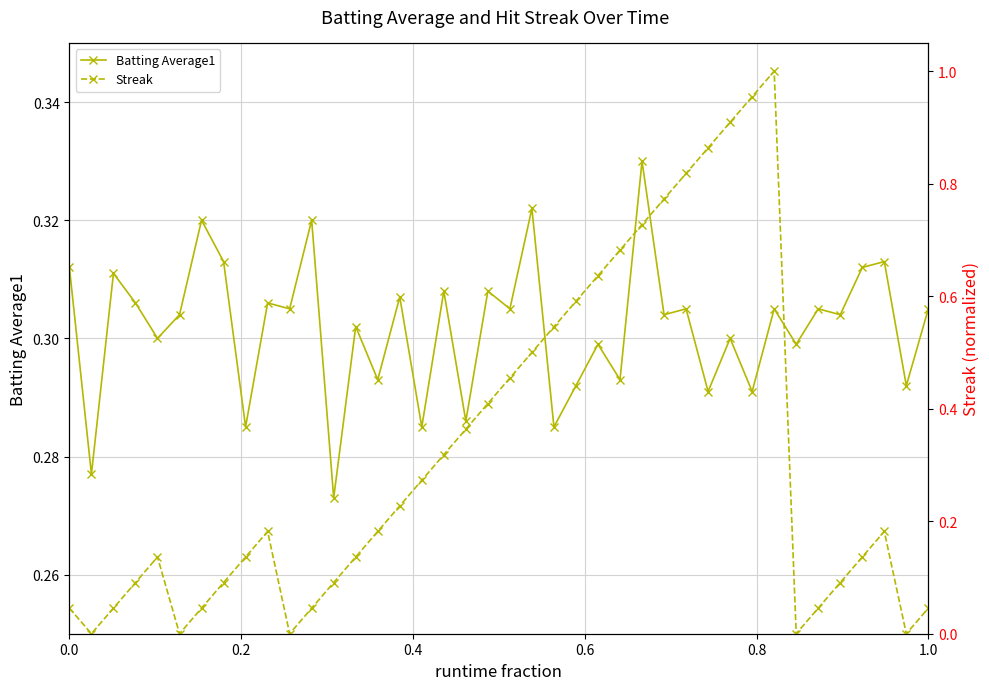

How many times do Batting Average1 and Streak cross each other?

2